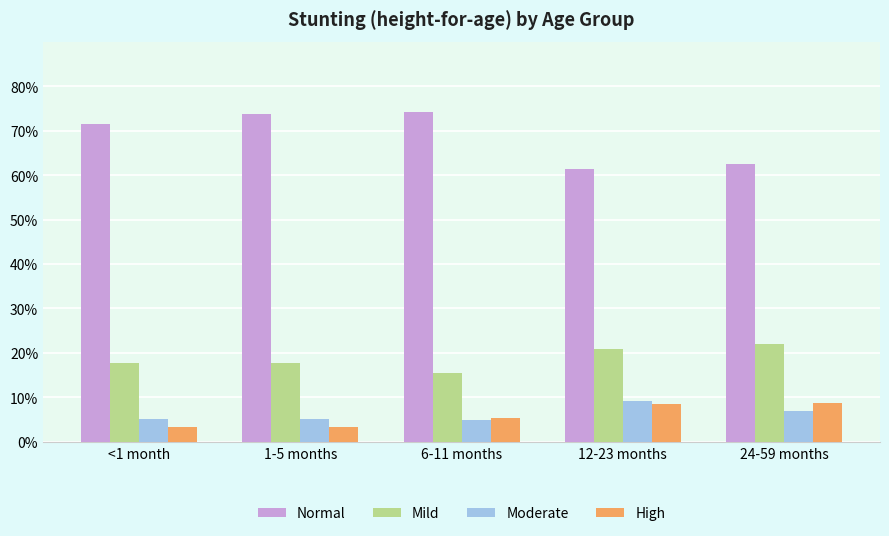

Which series has the widest spread of values?

Normal